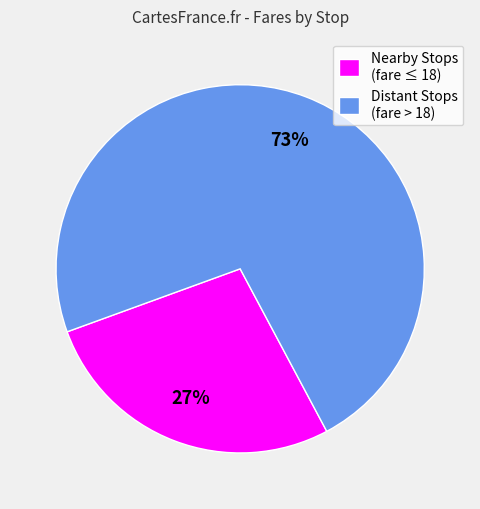

Is it true that Nearby Stops (fare ≤ 18) is 13% of the pie?

False